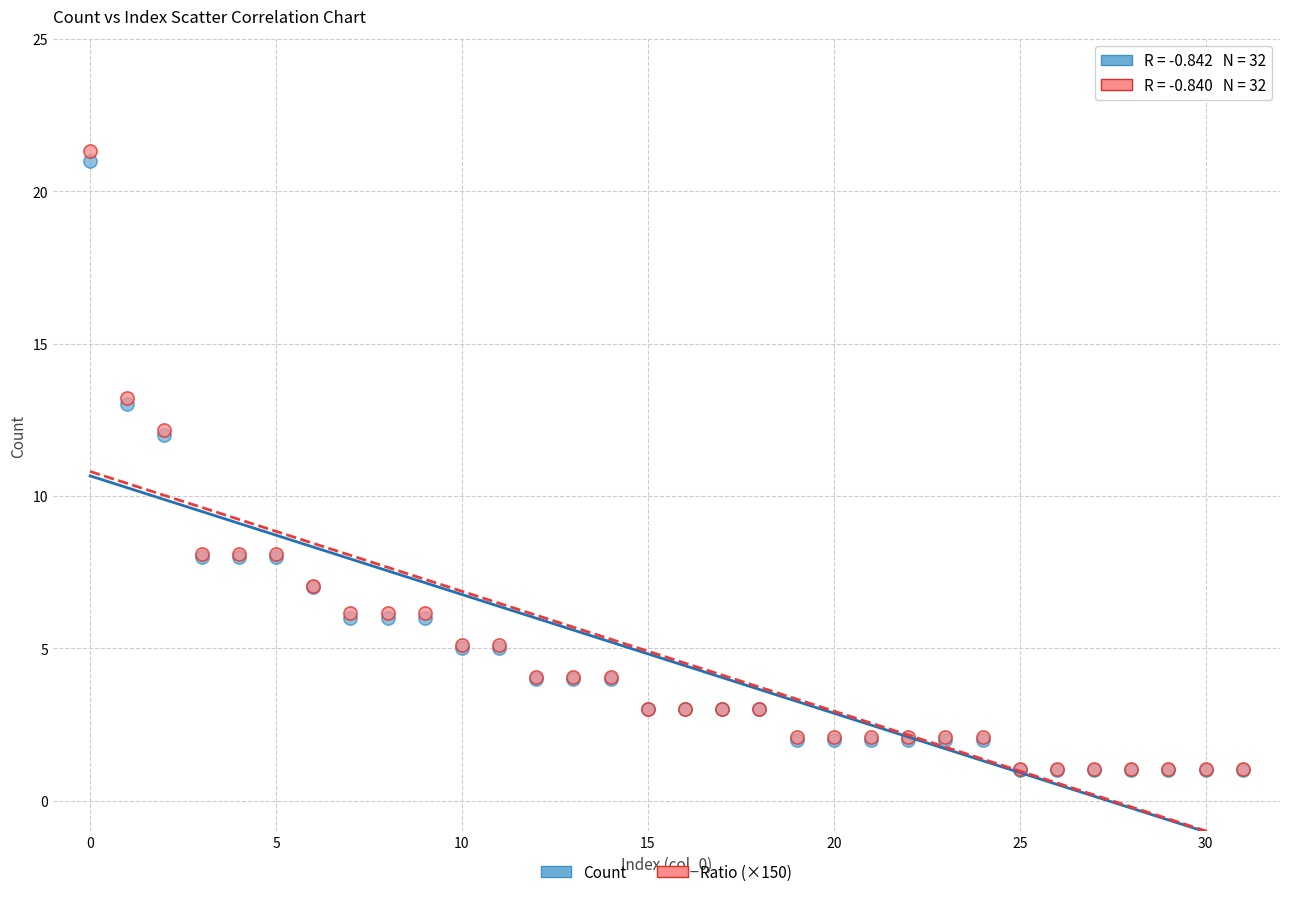

What are all the series names shown in the legend?

Count, Ratio (×150)